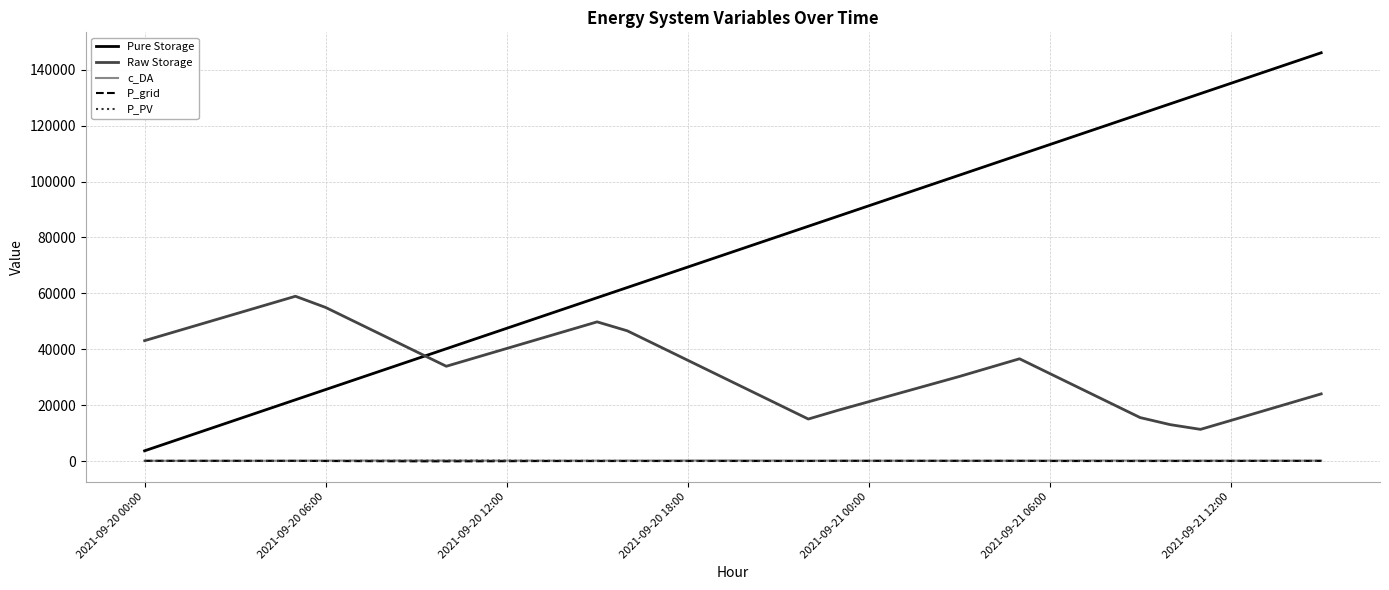

Which series has the largest total across all categories?

Pure Storage